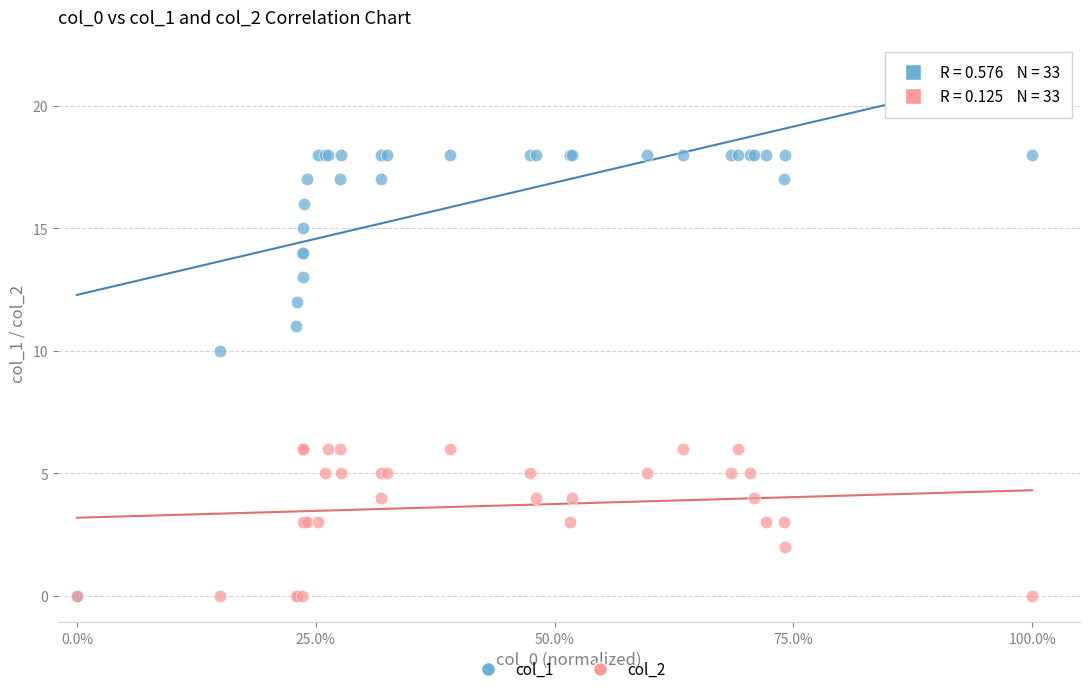

Across all series, what Y value is closest to 9?

10